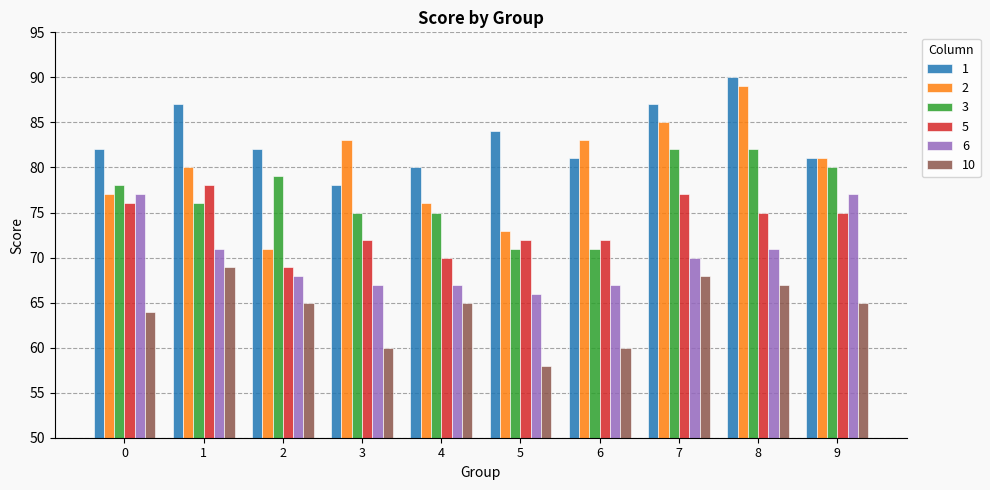

What is the sum of the 5 values at 3 and 5?

144